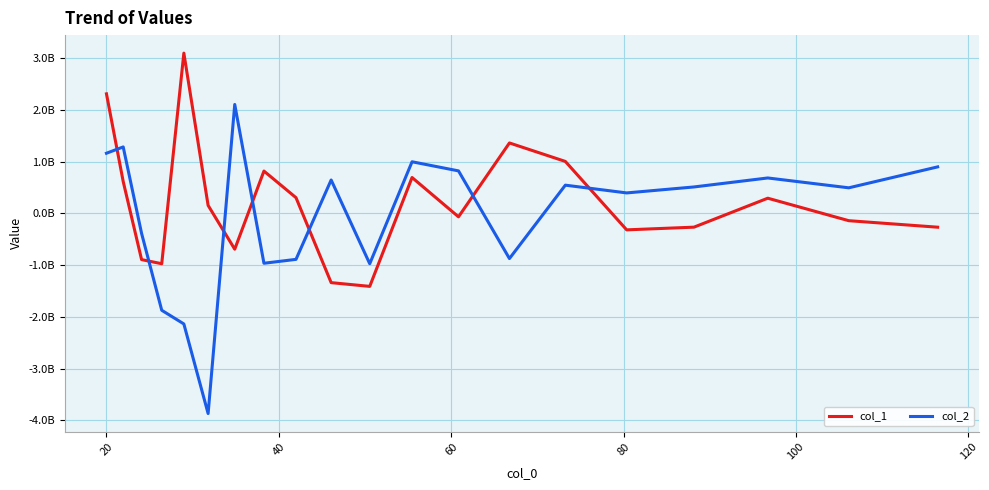

Does the chart display data point markers on the line(s)?

No